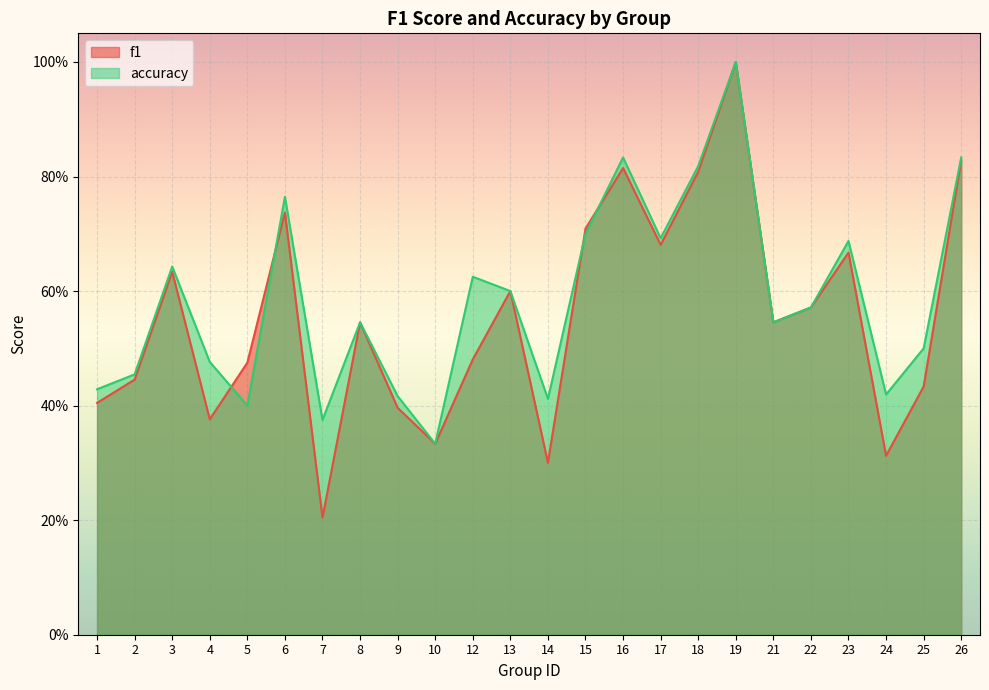

True or false: accuracy and f1 intersect in this chart.

True